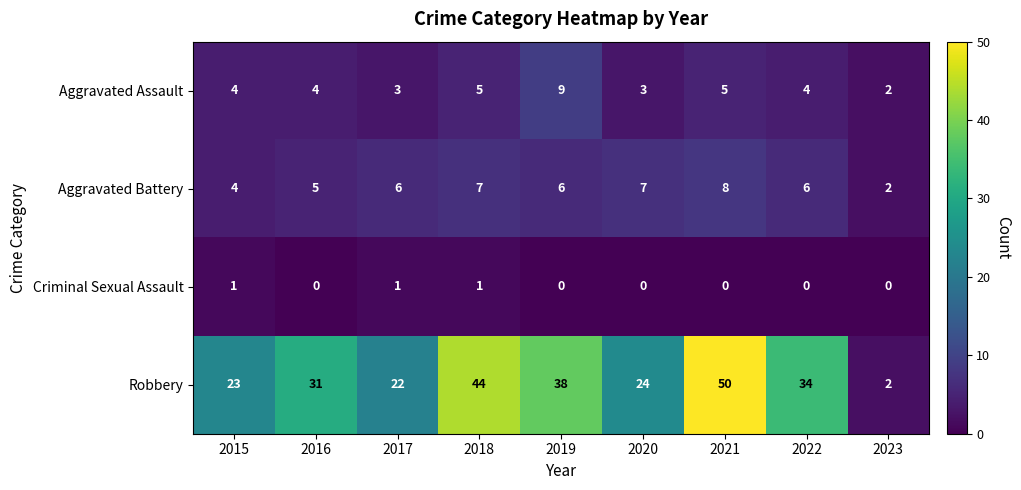

What is the sum of all Aggravated Assault values?

39